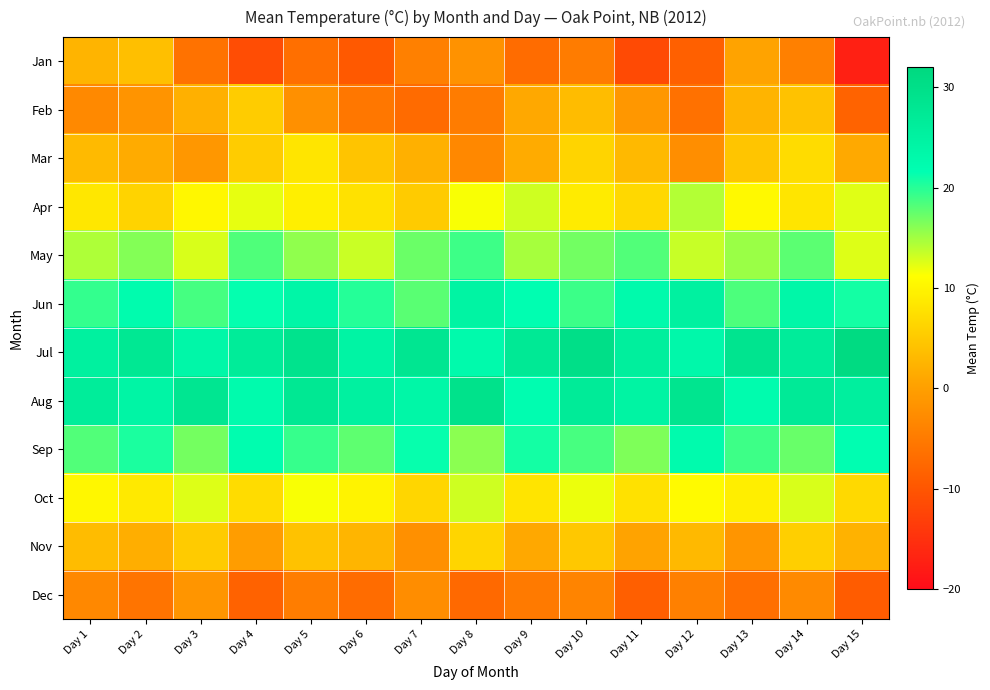

What is the minimum value shown in the chart?

-17.3